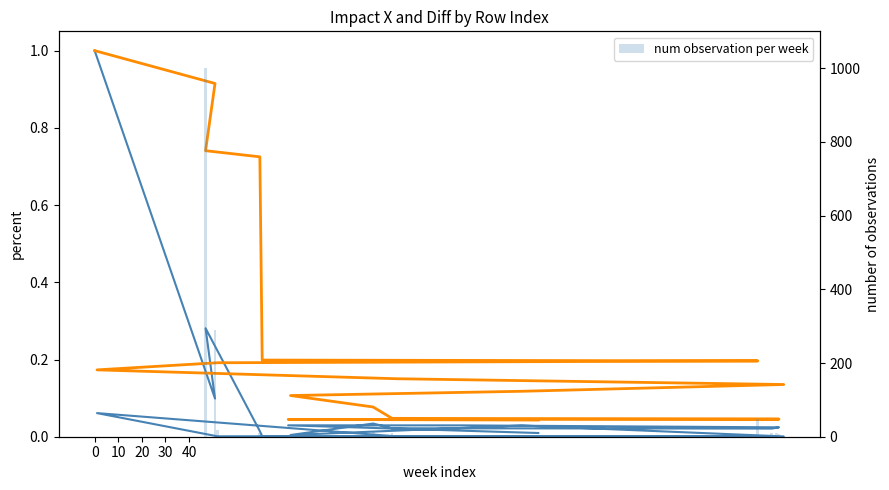

How many series are shown in this chart?

3